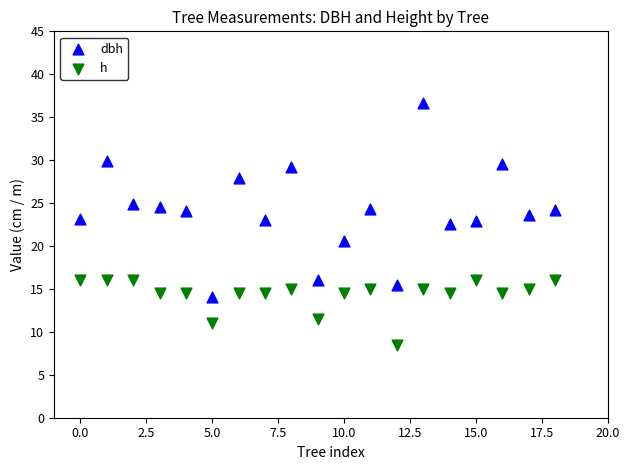

Which series reaches the maximum Y coordinate?

dbh